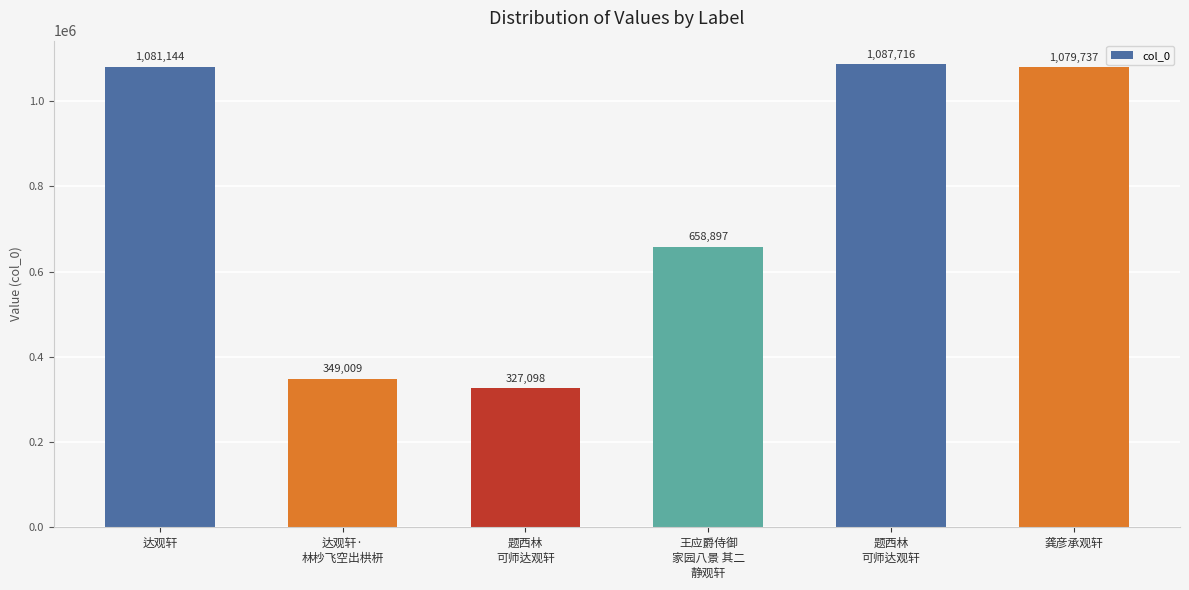

What is the value of the 3rd bar from the left?

327098